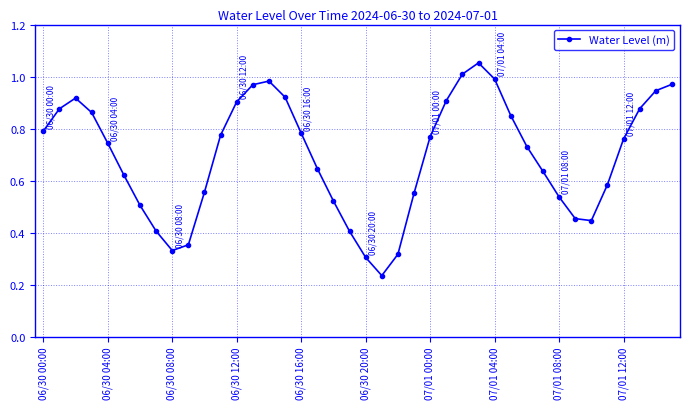

How many points are lower than both their immediate neighbors (excluding endpoints)?

3